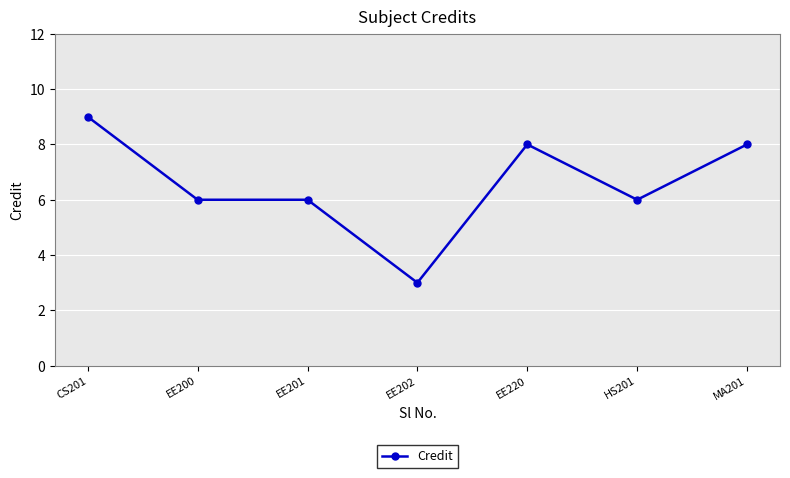

What is the greatest value displayed?

9